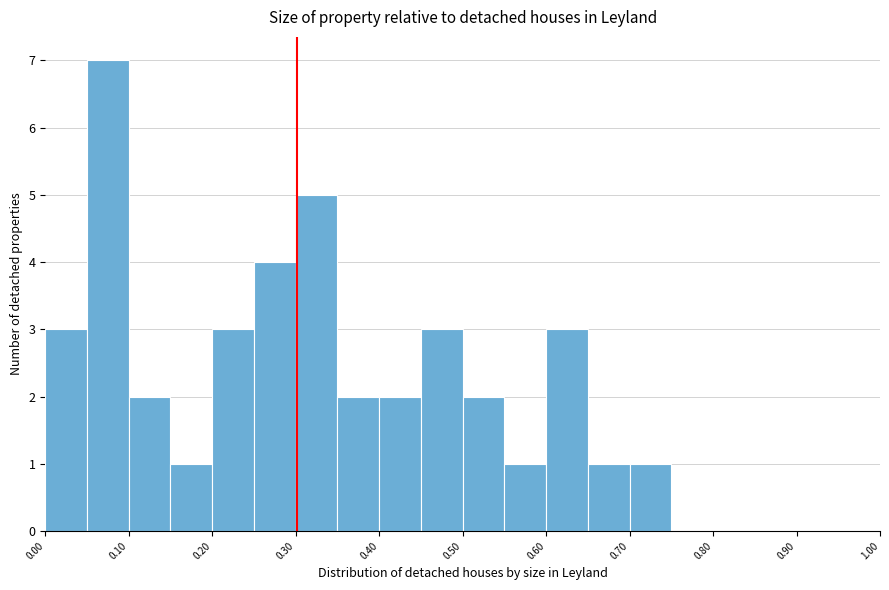

How tall is the bar that spans 0.10 to 0.15 on the x-axis? The values are not printed on the chart, so give them approximately, as read against the axis.

2